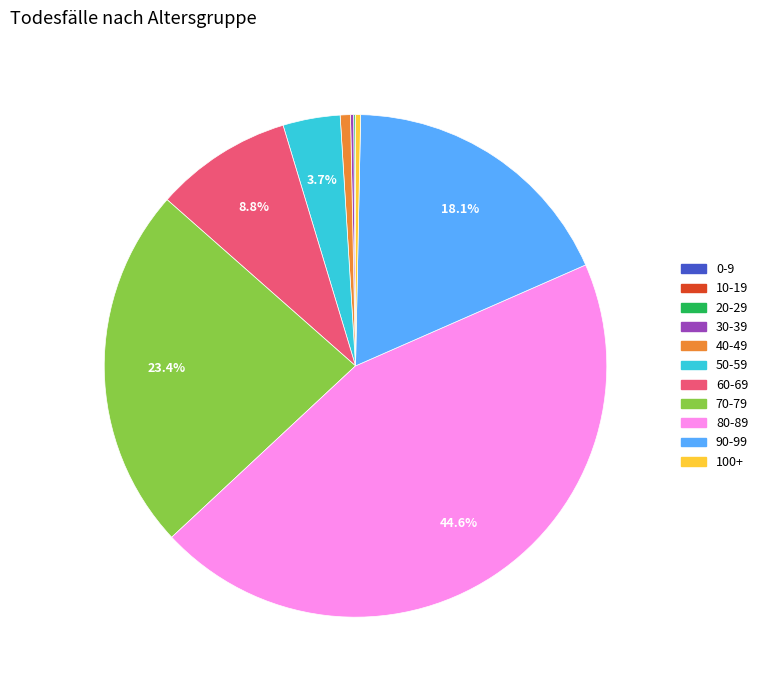

Does any single category account for the majority?

No